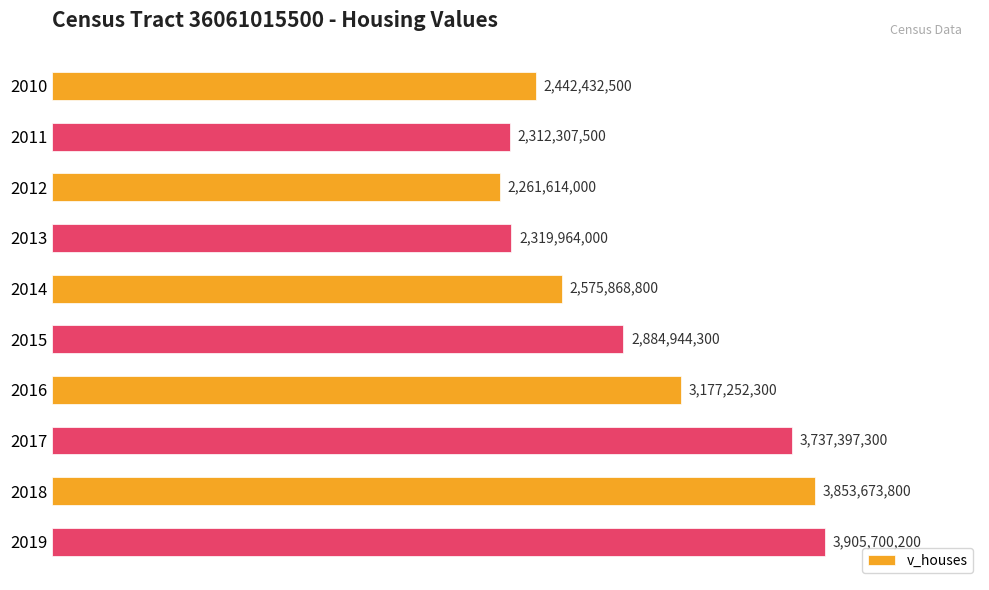

Rank the categories by value from lowest to highest.

2012, 2011, 2013, 2010, 2014, 2015, 2016, 2017, 2018, 2019